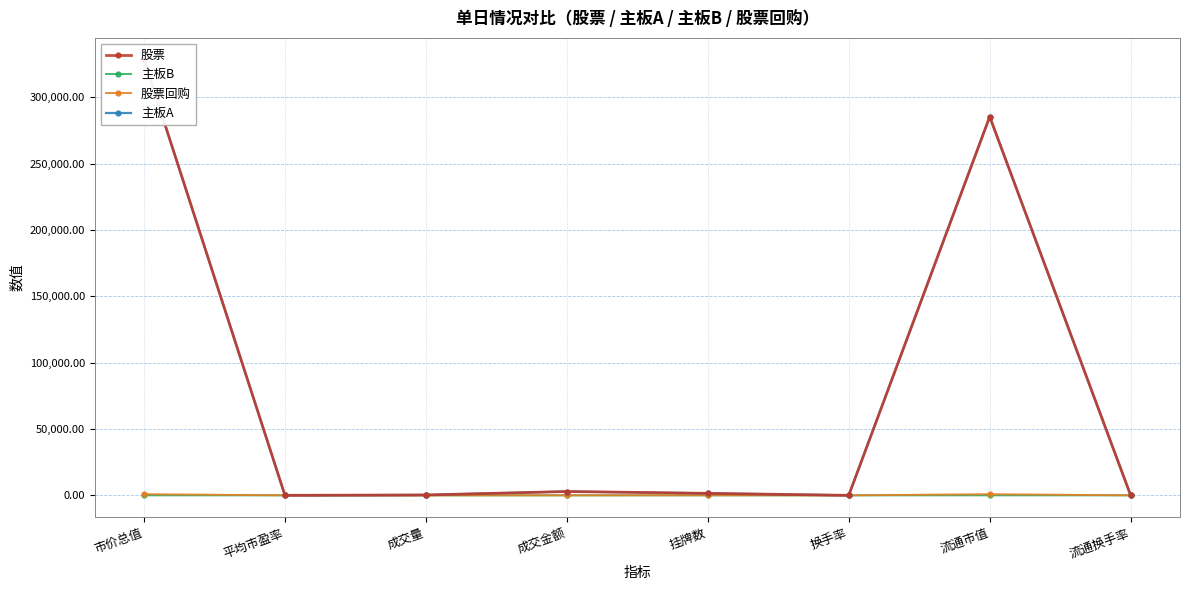

True or false: 主板A and 股票回购 cross at least once.

False